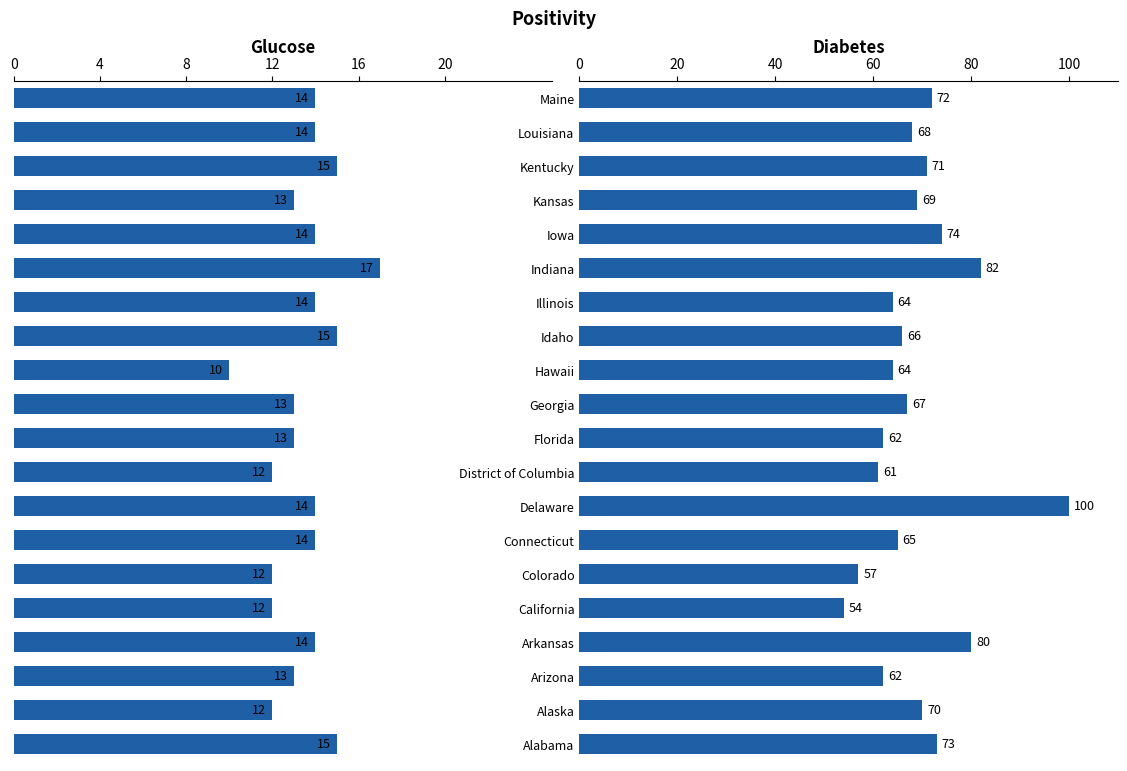

What are all the series names shown in the legend?

Glucose, Diabetes